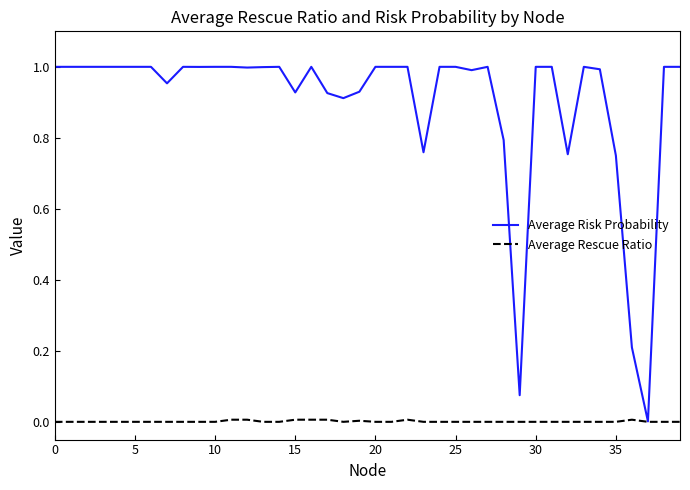

Which series has the largest total across all categories?

Average Risk Probability